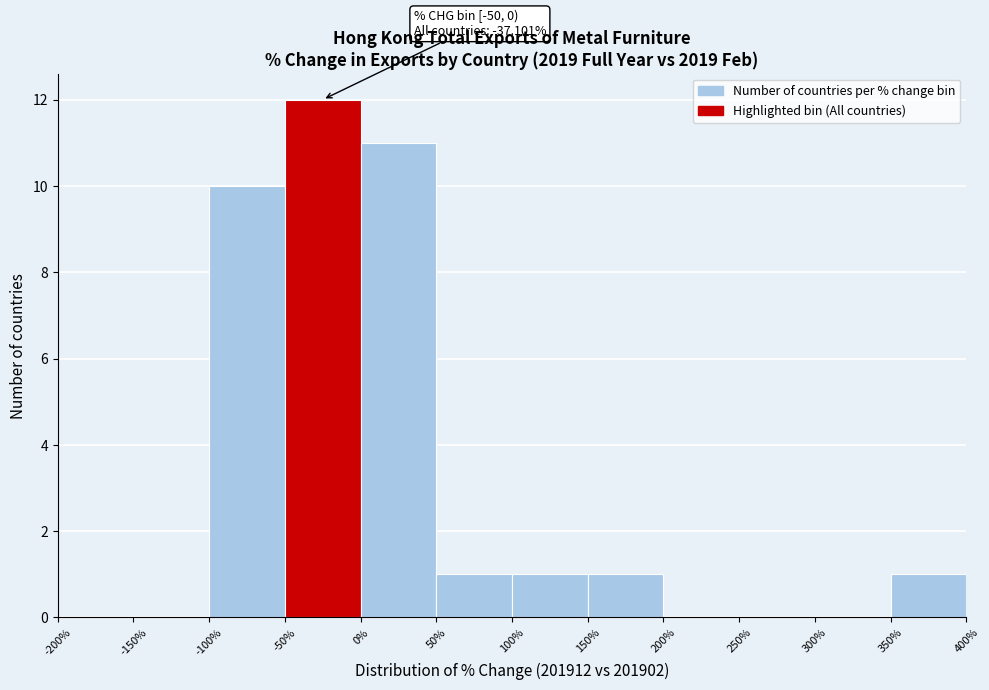

Over which range of the x-axis is the bar tallest?

-50% to 0%